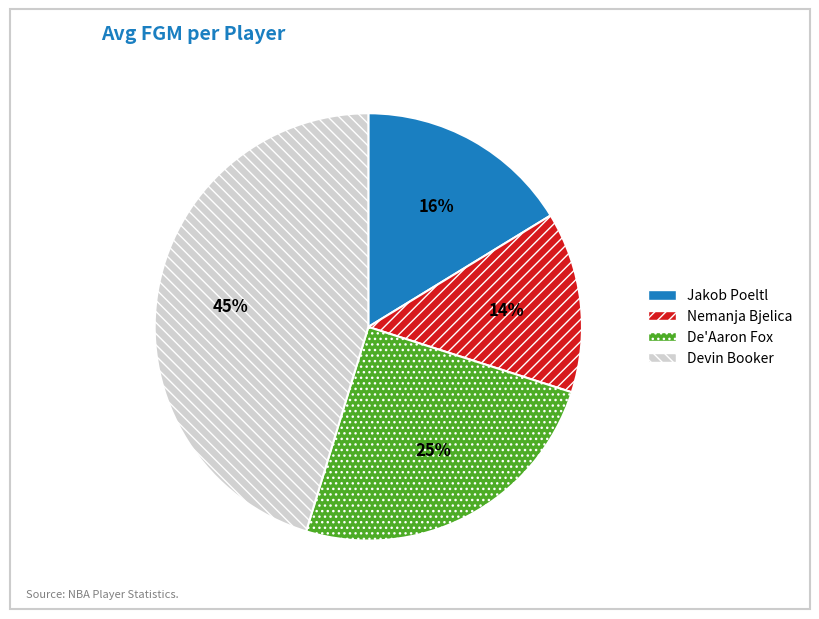

Which category has the biggest portion of the pie?

Devin Booker